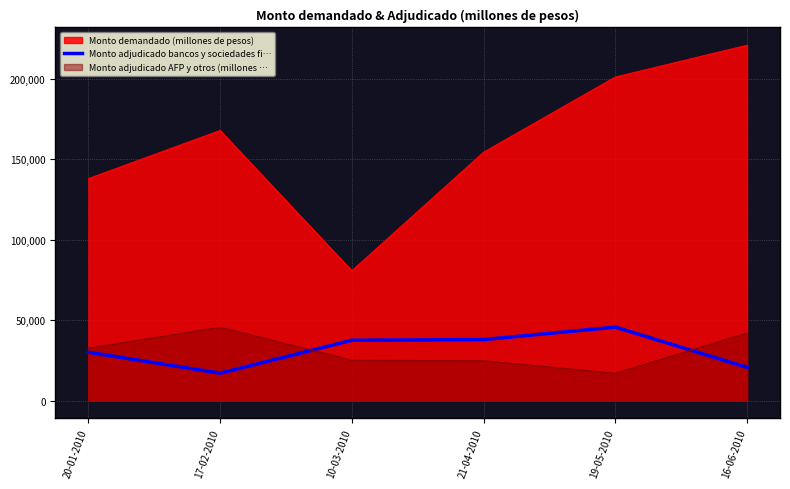

True or false: Monto demandado (millones de pesos) and Monto adjudicado AFP y otros (millones … cross at least once.

False